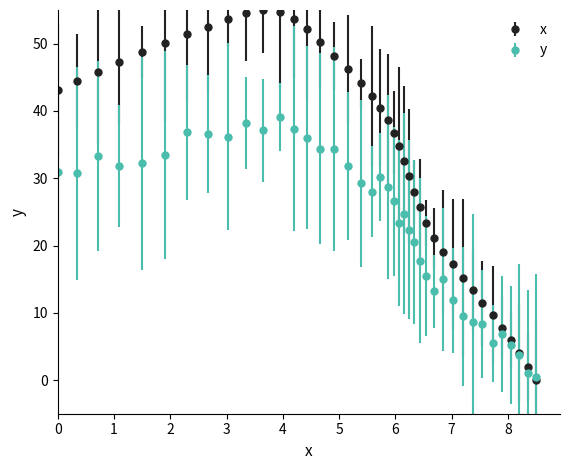

Which series has the largest range (max minus min)?

x